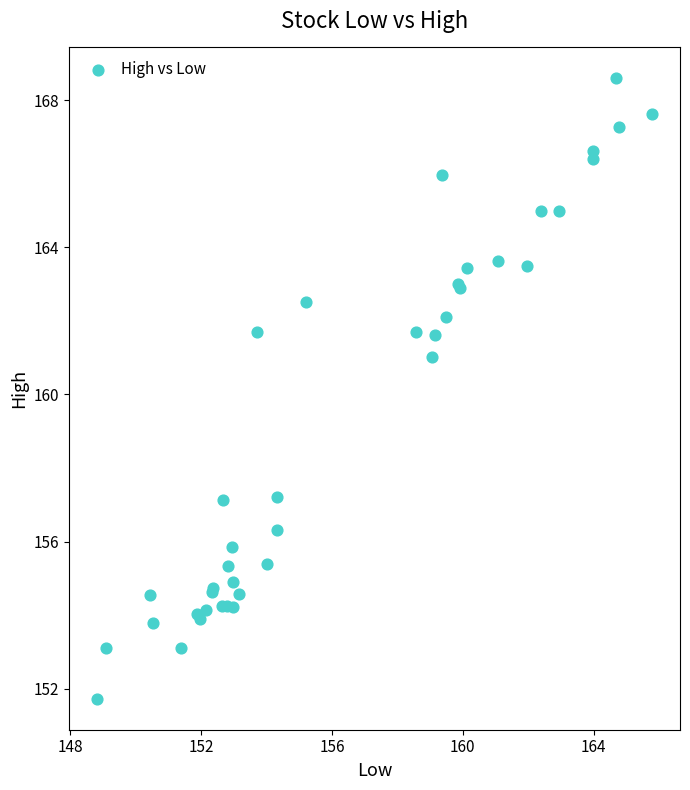

What Y value in the scatter plot is closest to 160?

161.0